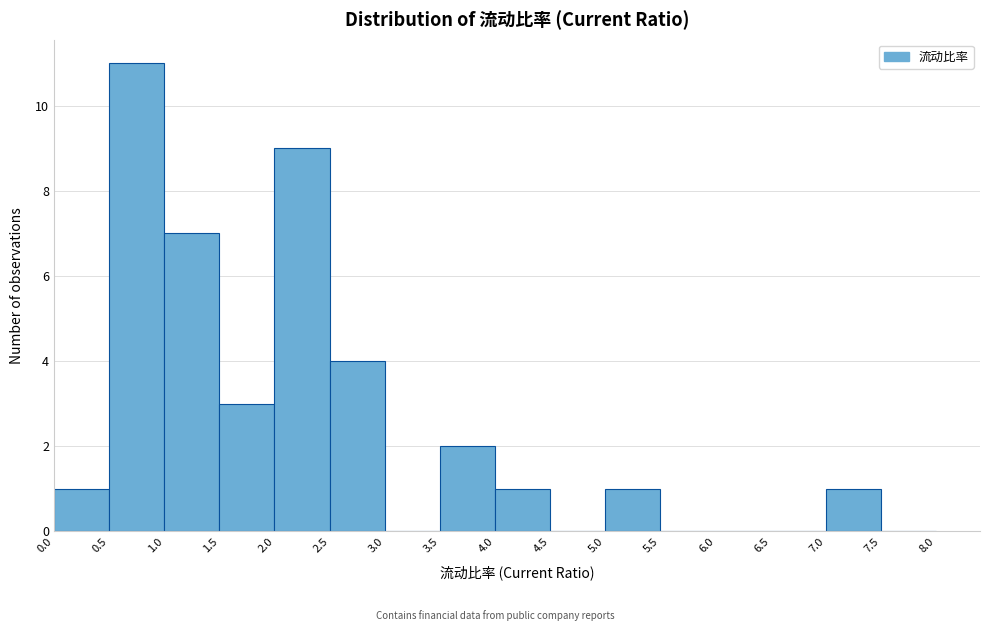

Over which range of the x-axis is the bar tallest?

0.5 to 1.0